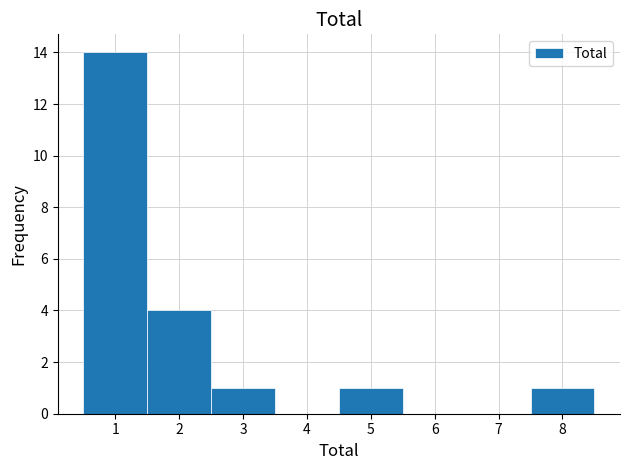

Reading left to right, transcribe this chart: for each bar, give the range it covers on the x-axis and its height. The values are not printed on the chart, so give them approximately, as read against the axis.

0.5 to 1.5: 14
1.5 to 2.5: 4
2.5 to 3.5: 1
3.5 to 4.5: 0
4.5 to 5.5: 1
5.5 to 6.5: 0
6.5 to 7.5: 0
7.5 to 8.5: 1